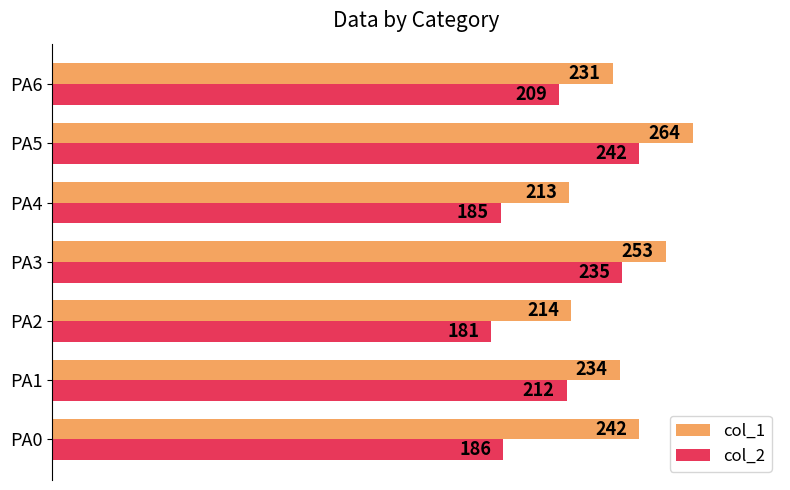

Which label corresponds to the largest value in the chart?

PA5